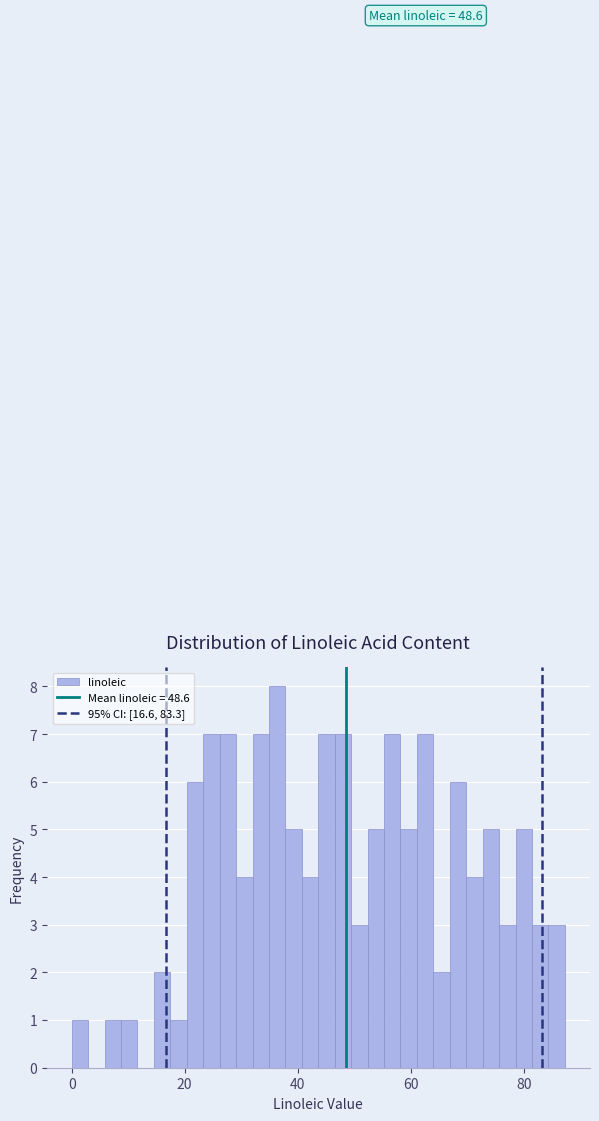

Read against the x-axis, roughly where is the centre of the tallest bar?

36